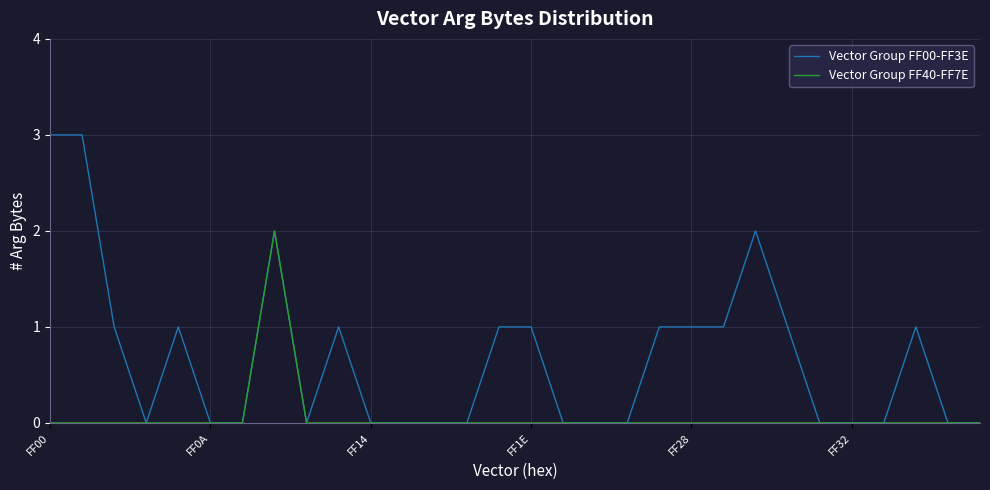

What is the greatest value displayed?

3